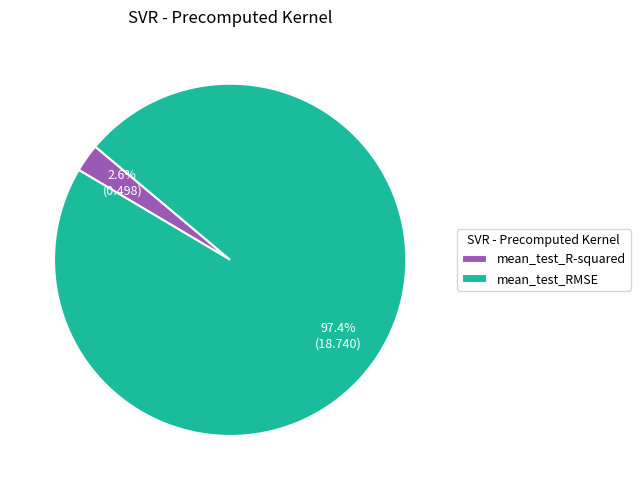

To the nearest percent, what is the average slice percentage?

50%